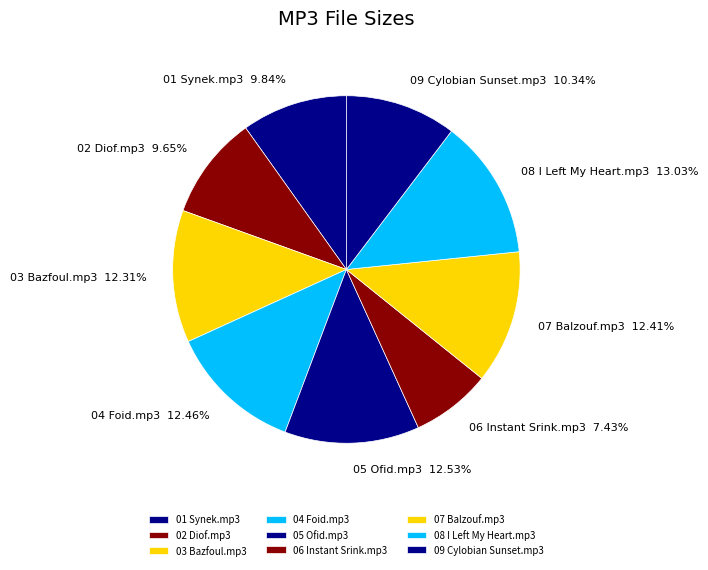

What is the largest slice in the pie chart?

08 I Left My Heart.mp3